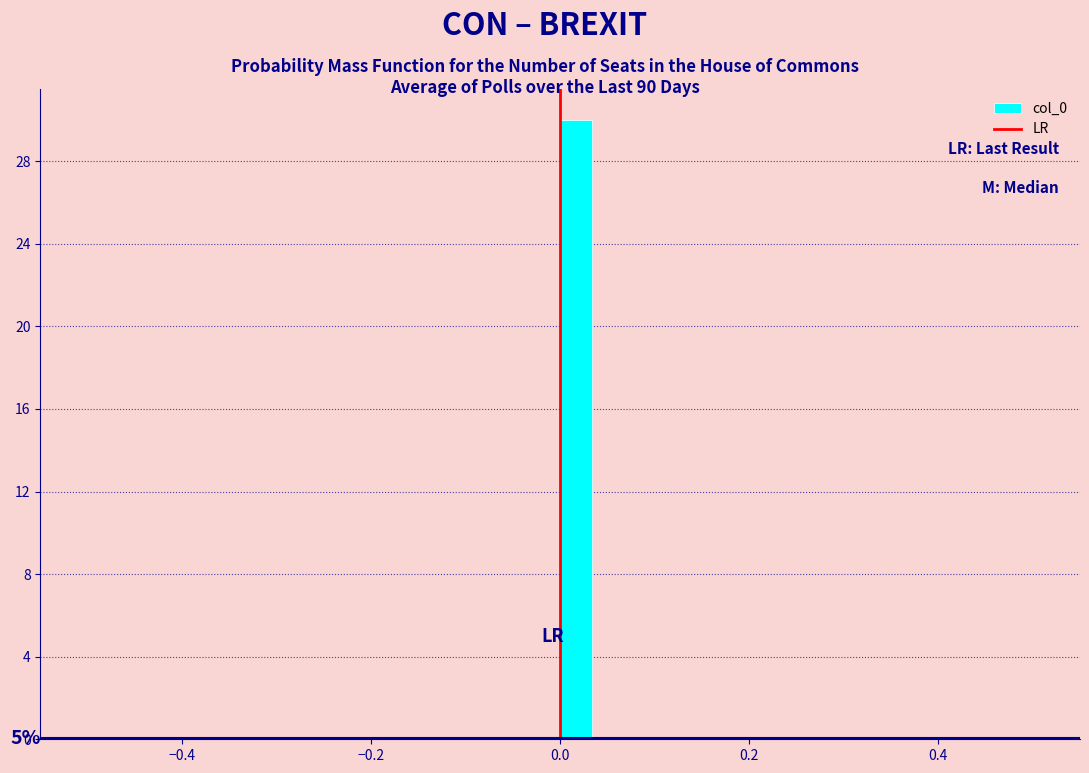

Read against the x-axis, roughly where is the centre of the tallest bar?

0.02